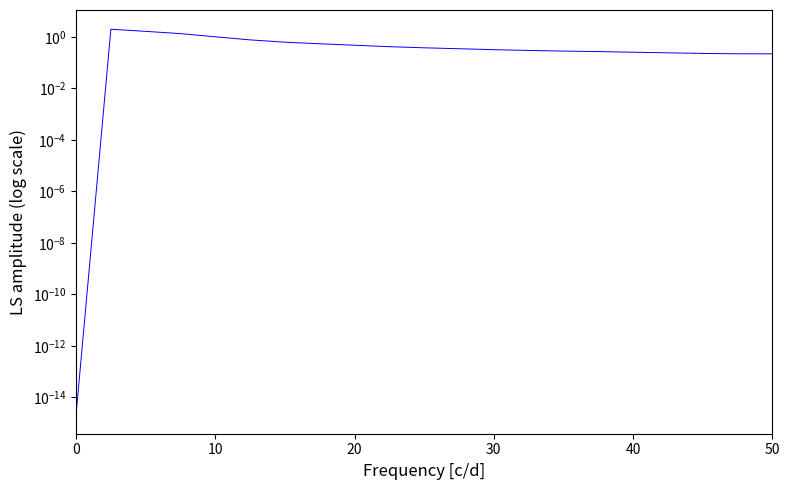

How many lines are shown in the chart?

1